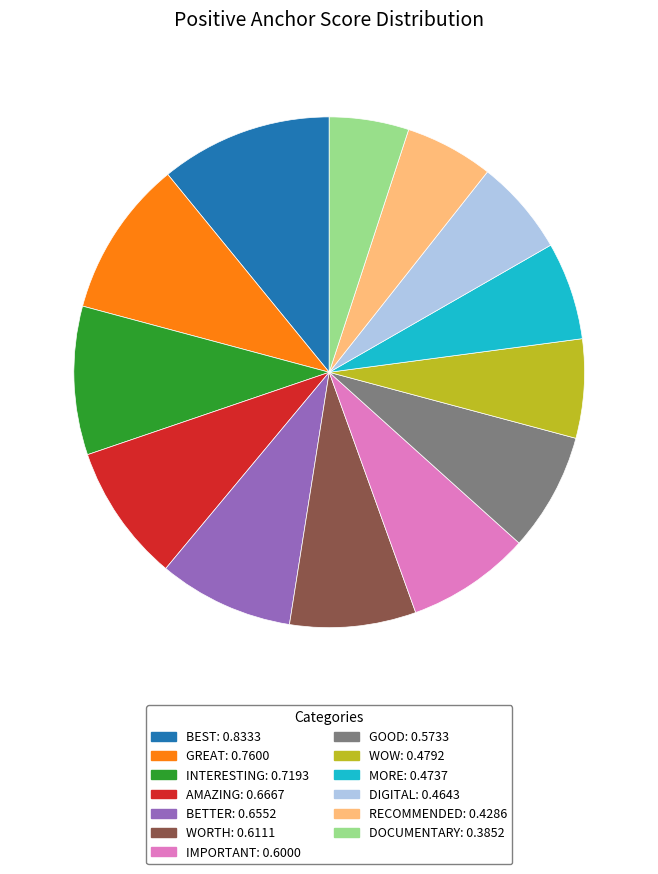

Is there a majority slice in this chart?

No